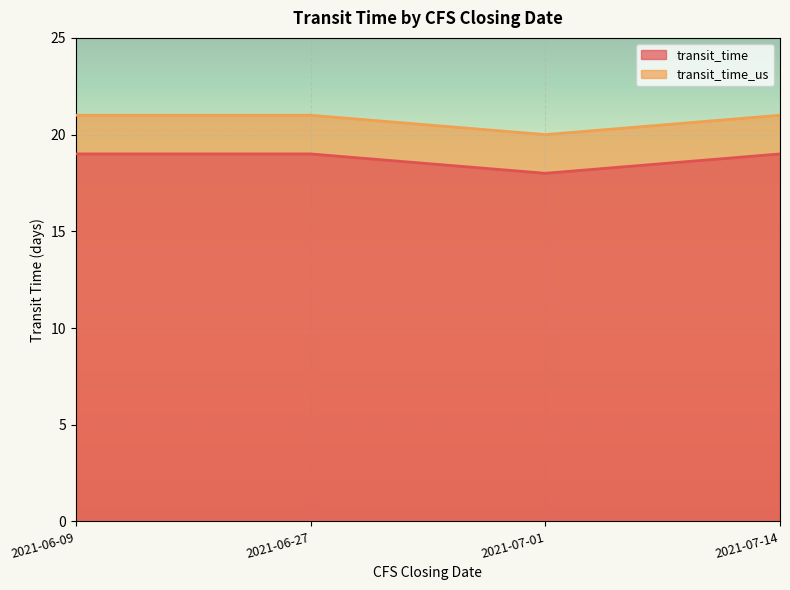

How many lines are shown in the chart?

2